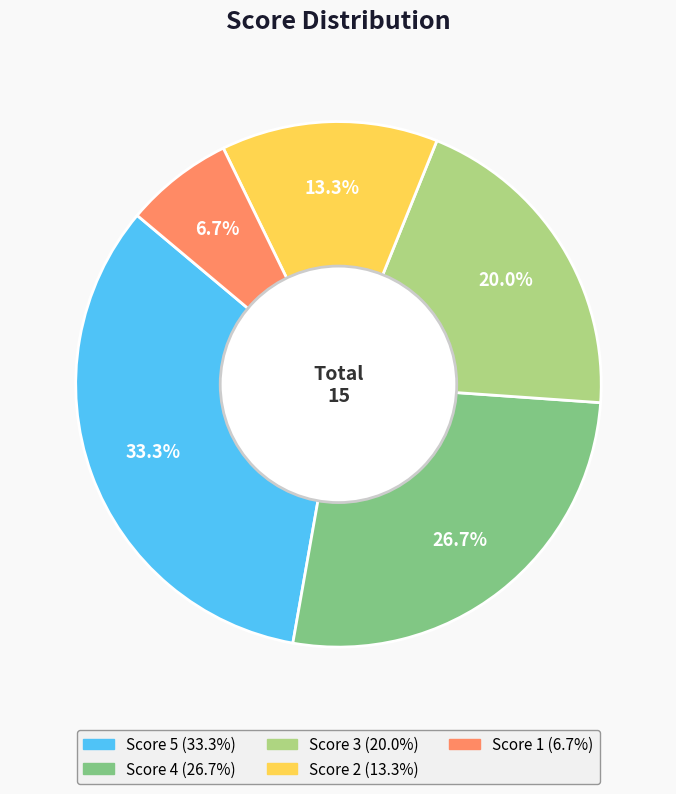

What percentage is the Score 5 slice, to the nearest percent?

33%